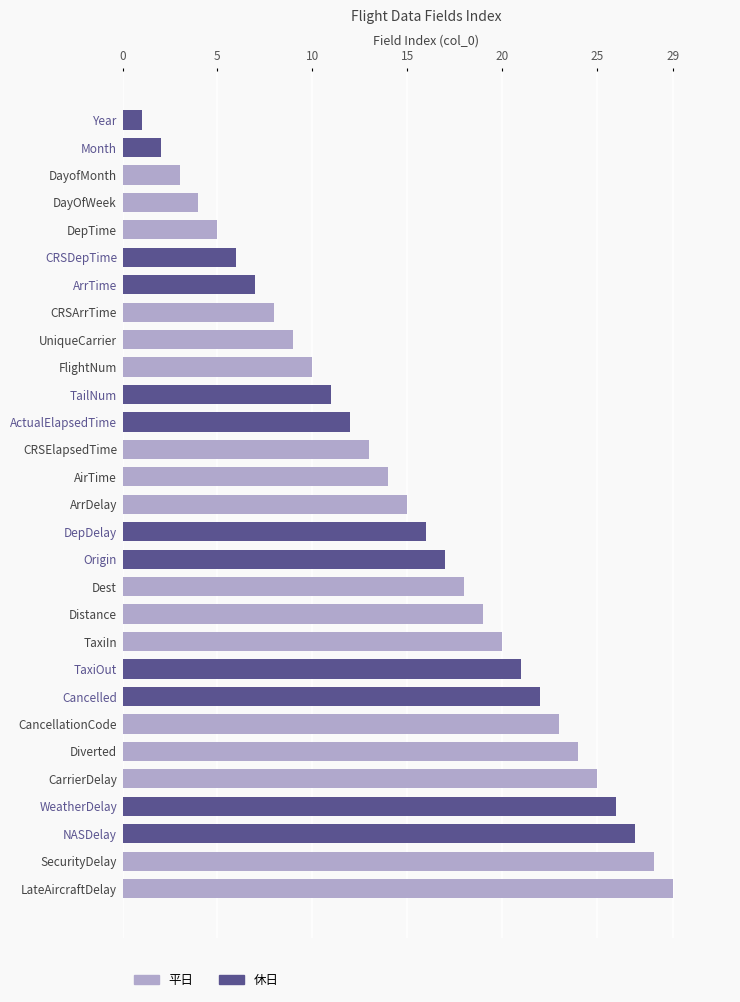

What is the minimum value shown in the chart?

1